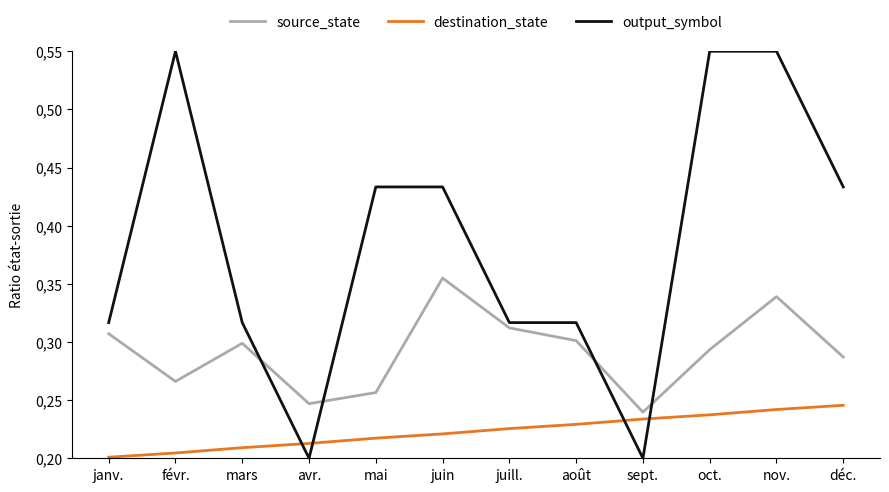

Which series has the widest spread of values?

output_symbol